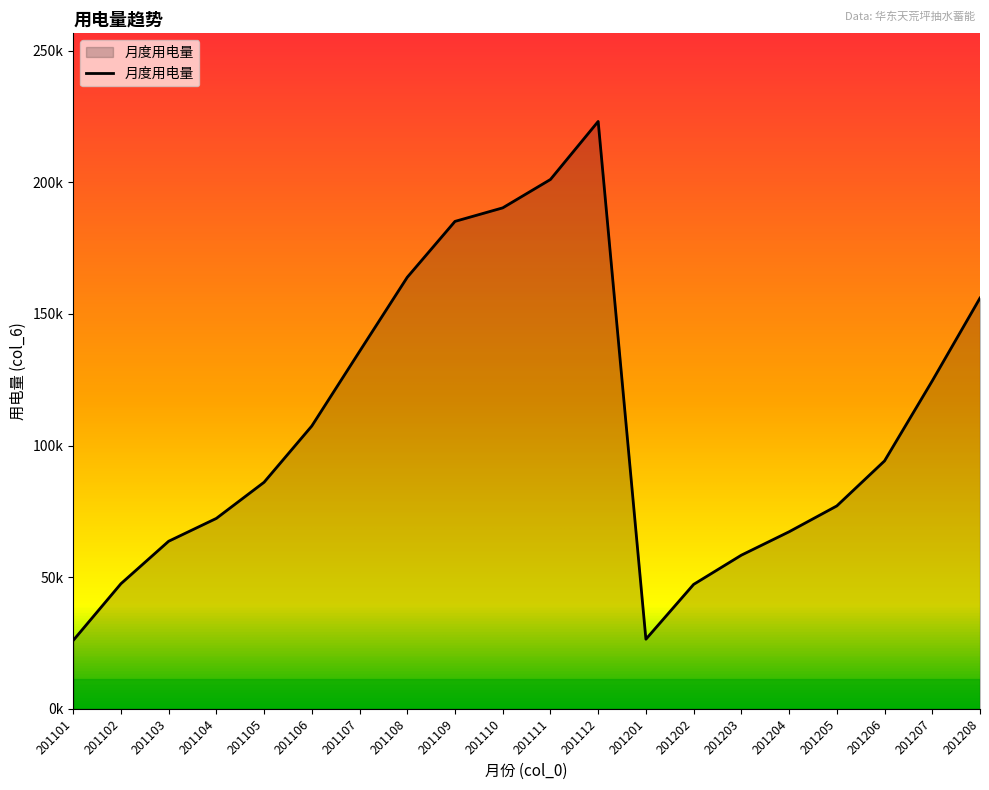

Does the chart have visible grid lines?

No